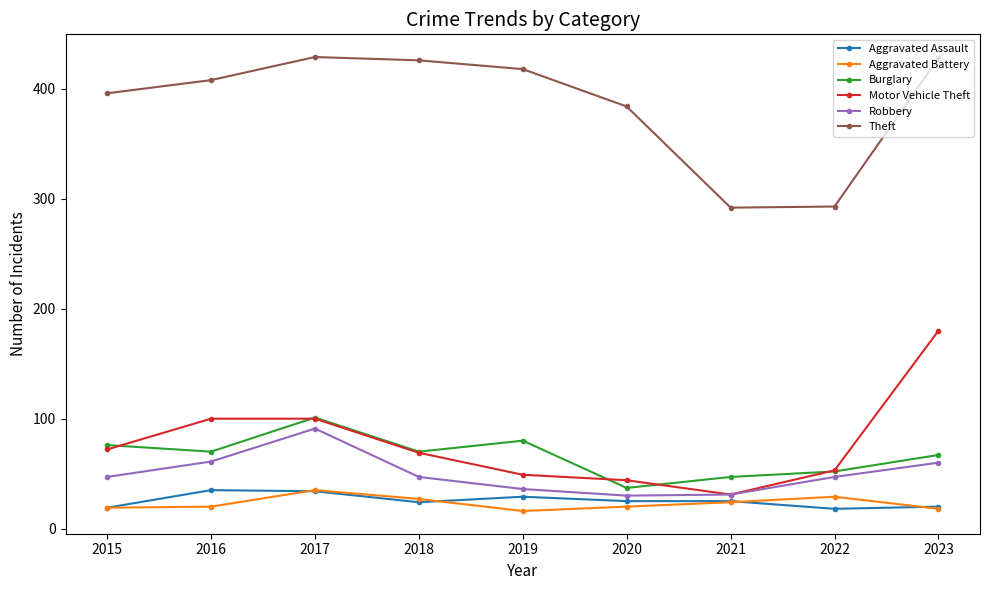

At how many categories does at least one series exceed 110?

9